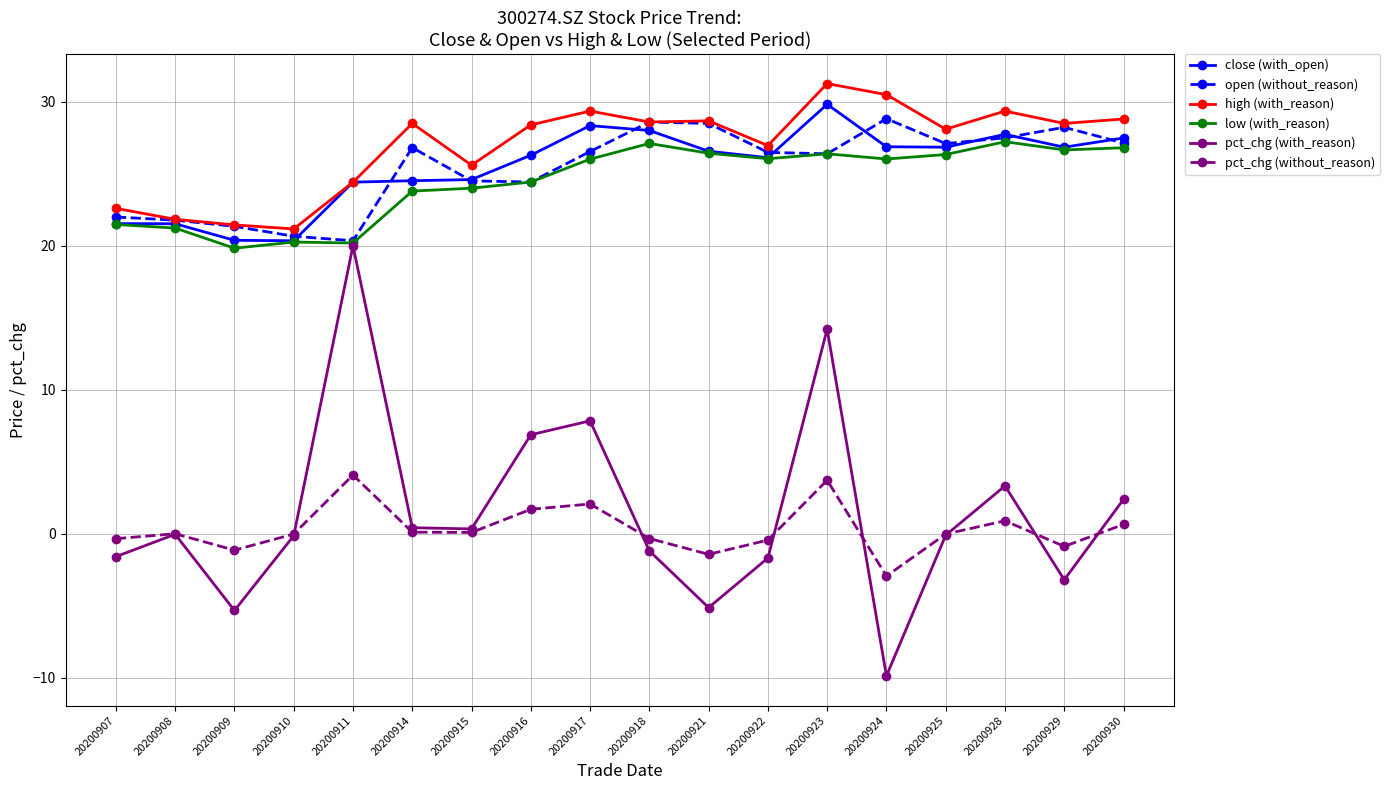

What is the average value of the high (with_reason) series?

26.9